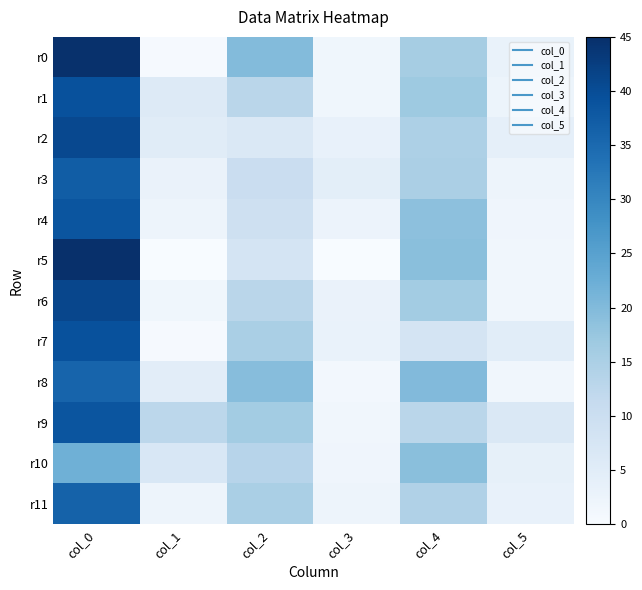

Which series has the widest spread of values?

r5